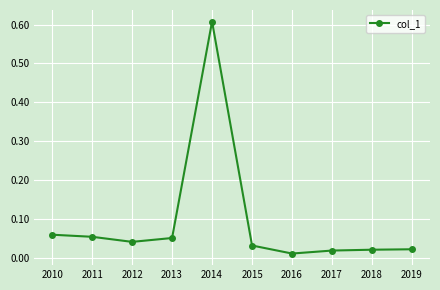

The value at 2014 is 0.3. True or false?

False